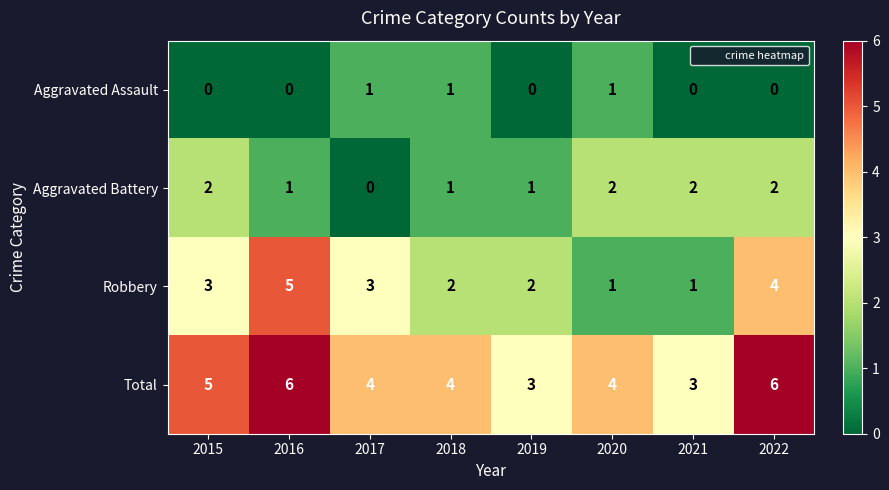

Is it true that Aggravated Assault equals 2 at 2020?

False